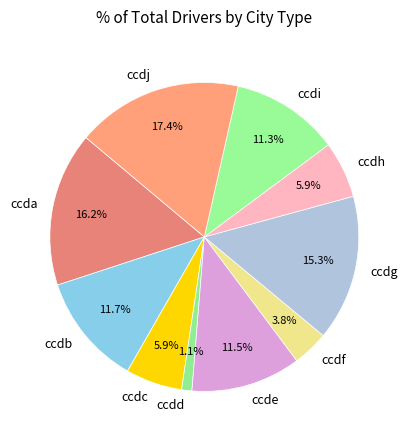

Which slice is the smallest?

ccdd